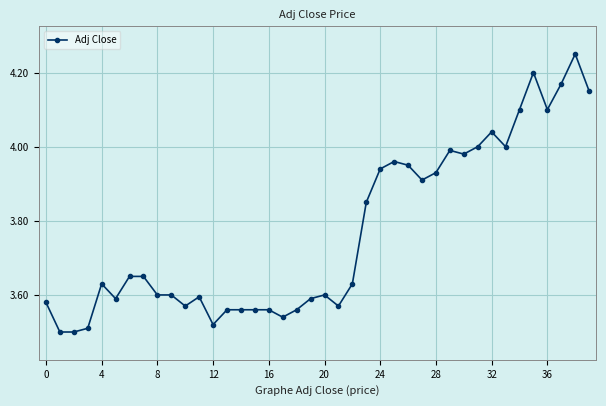

What is the sum of all values?

150.7